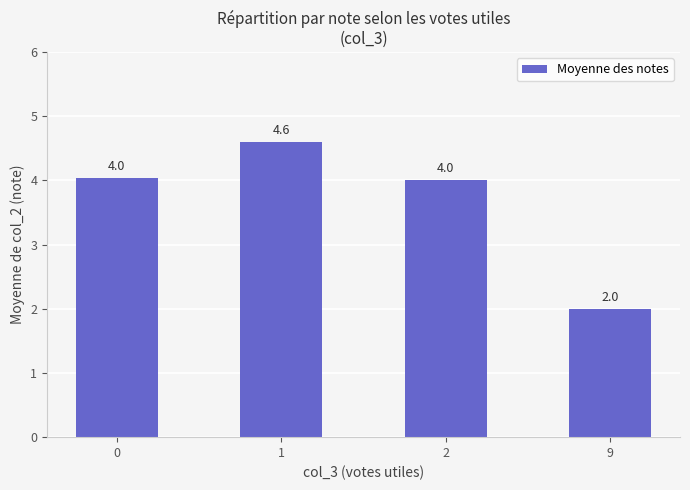

How many bars are there in total?

4